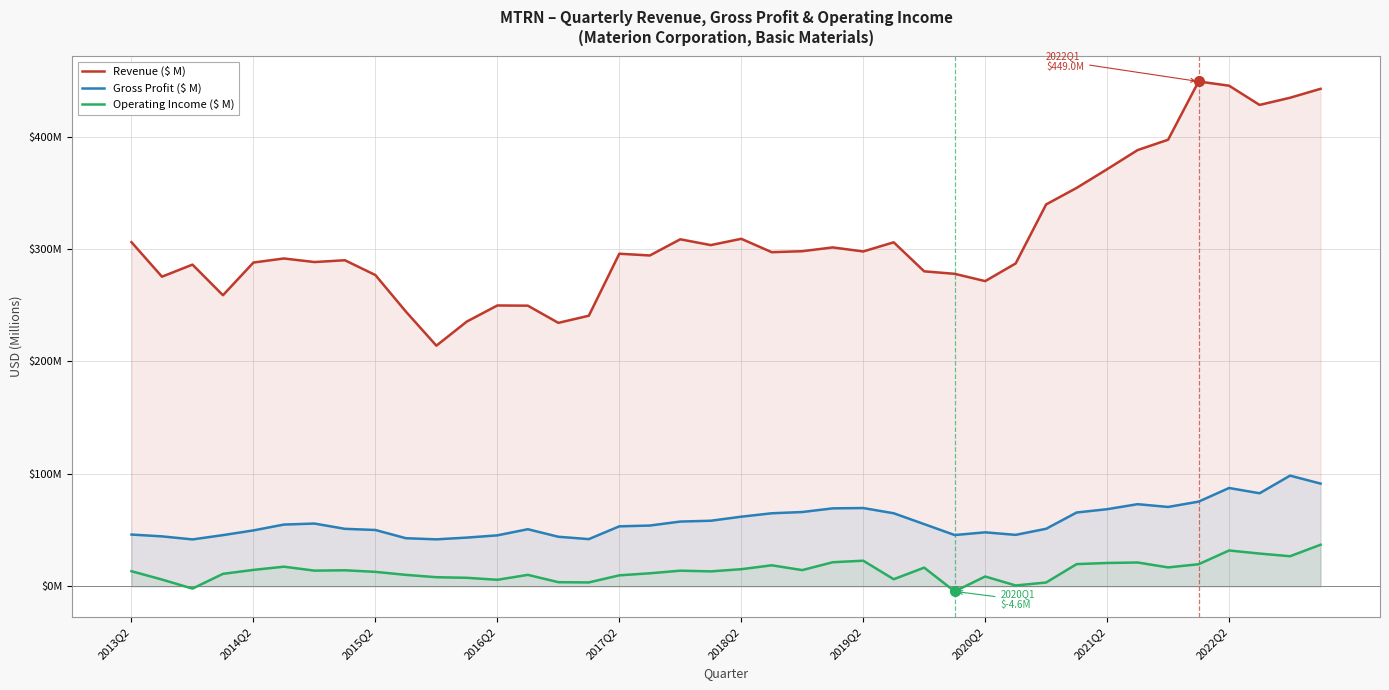

How many positive values does the Operating Income ($ M) series have?

38